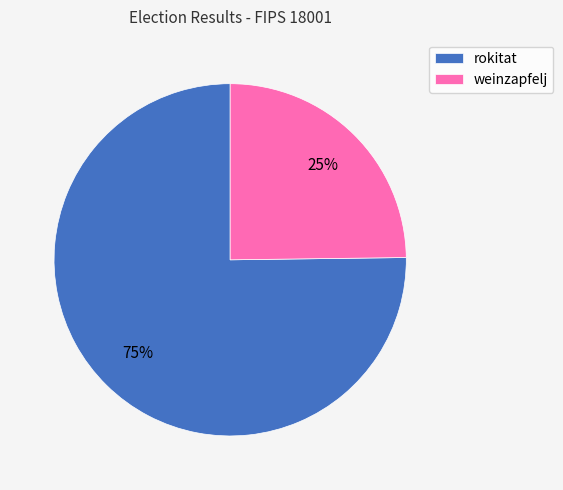

To the nearest percent, what portion does weinzapfelj represent?

25%